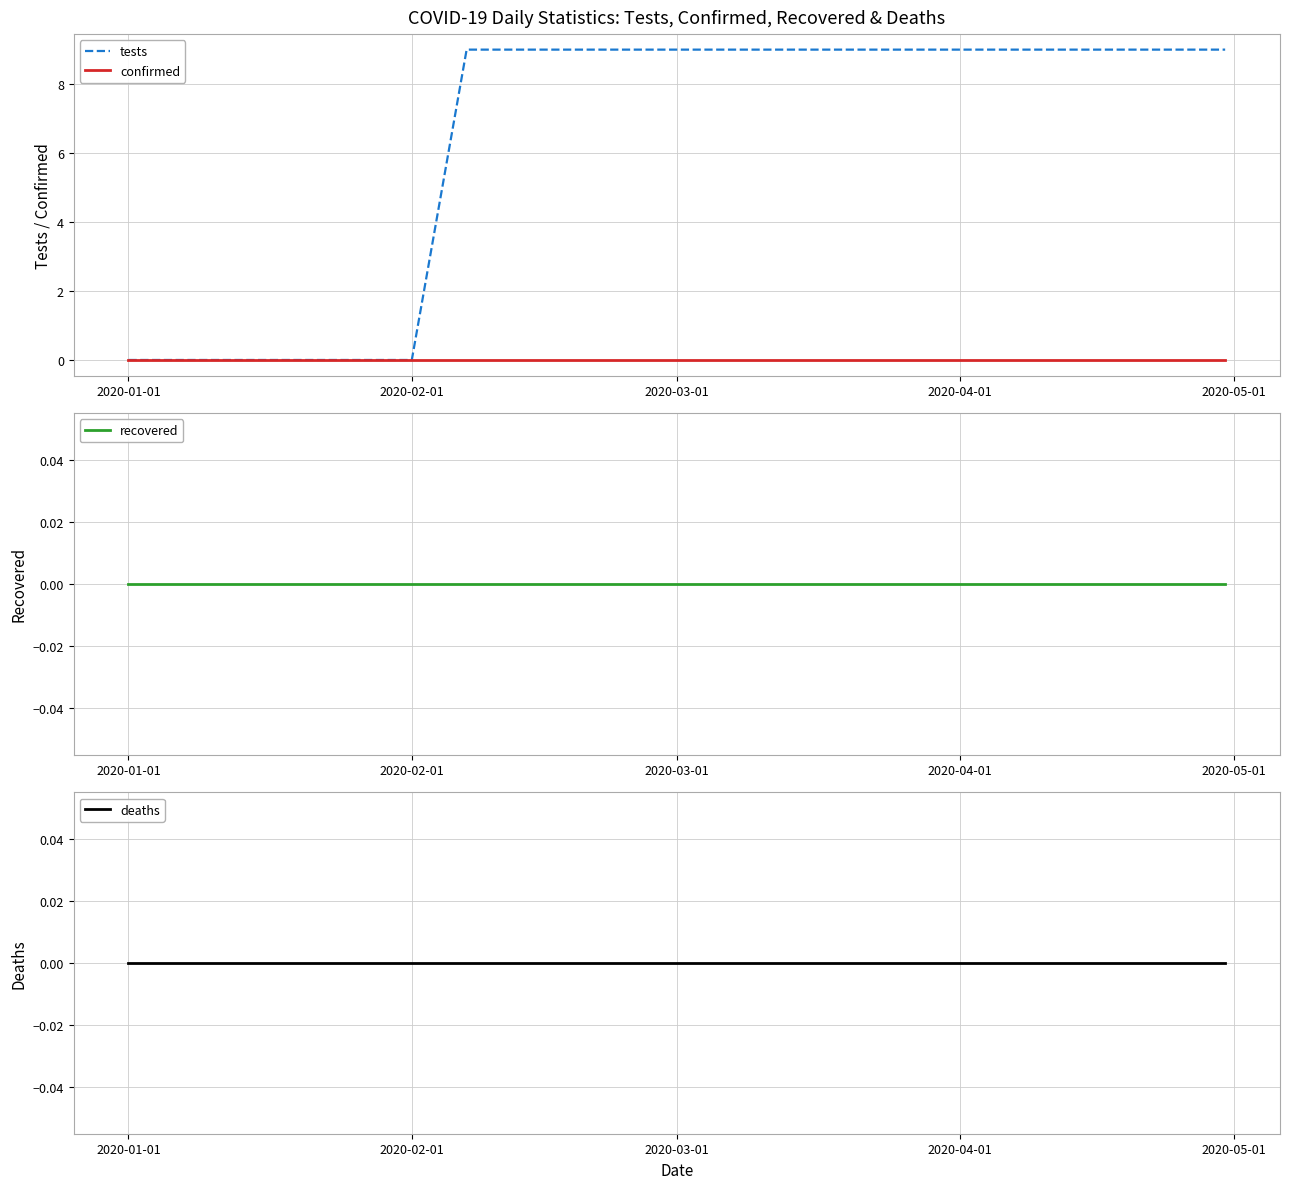

How many series are shown in this chart?

4